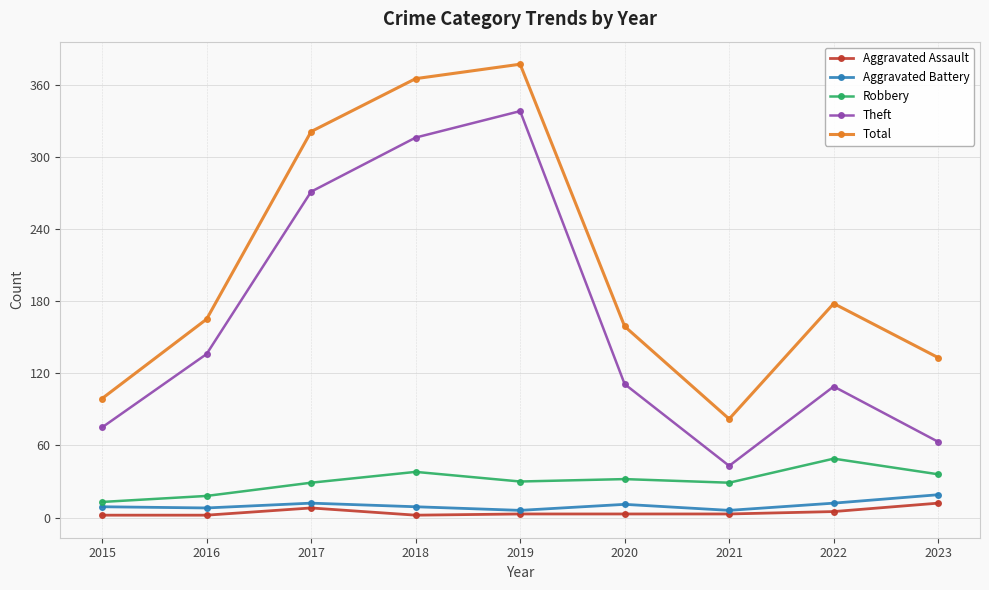

True or false: Robbery and Aggravated Battery cross at least once.

False